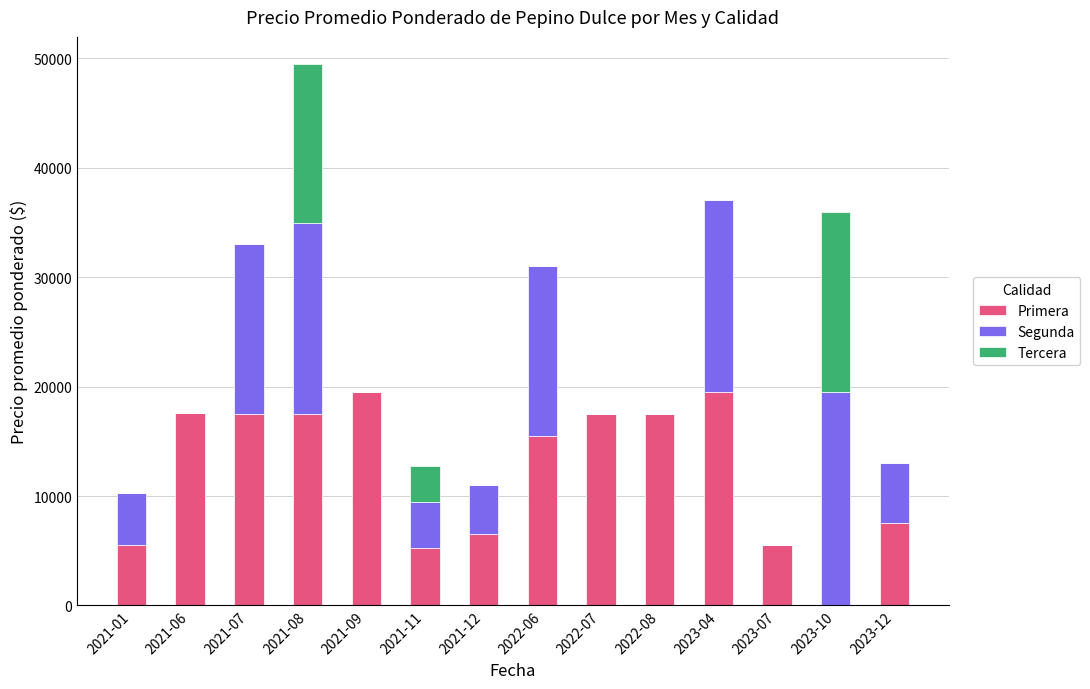

How many categories are shown in the chart?

14